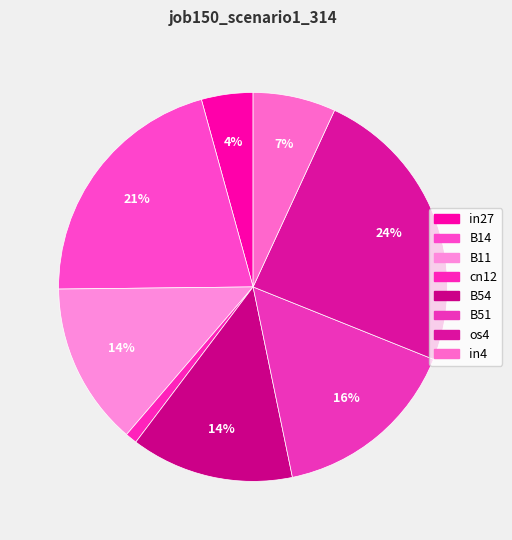

What is the largest slice in the pie chart?

os4